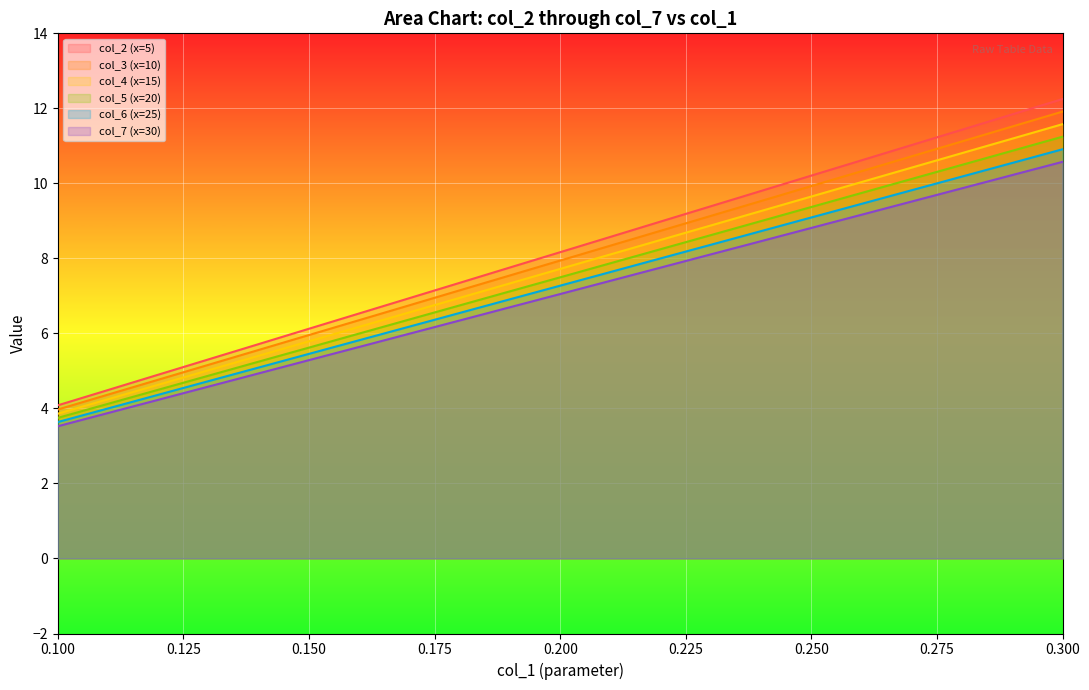

What is the greatest value displayed?

12.2